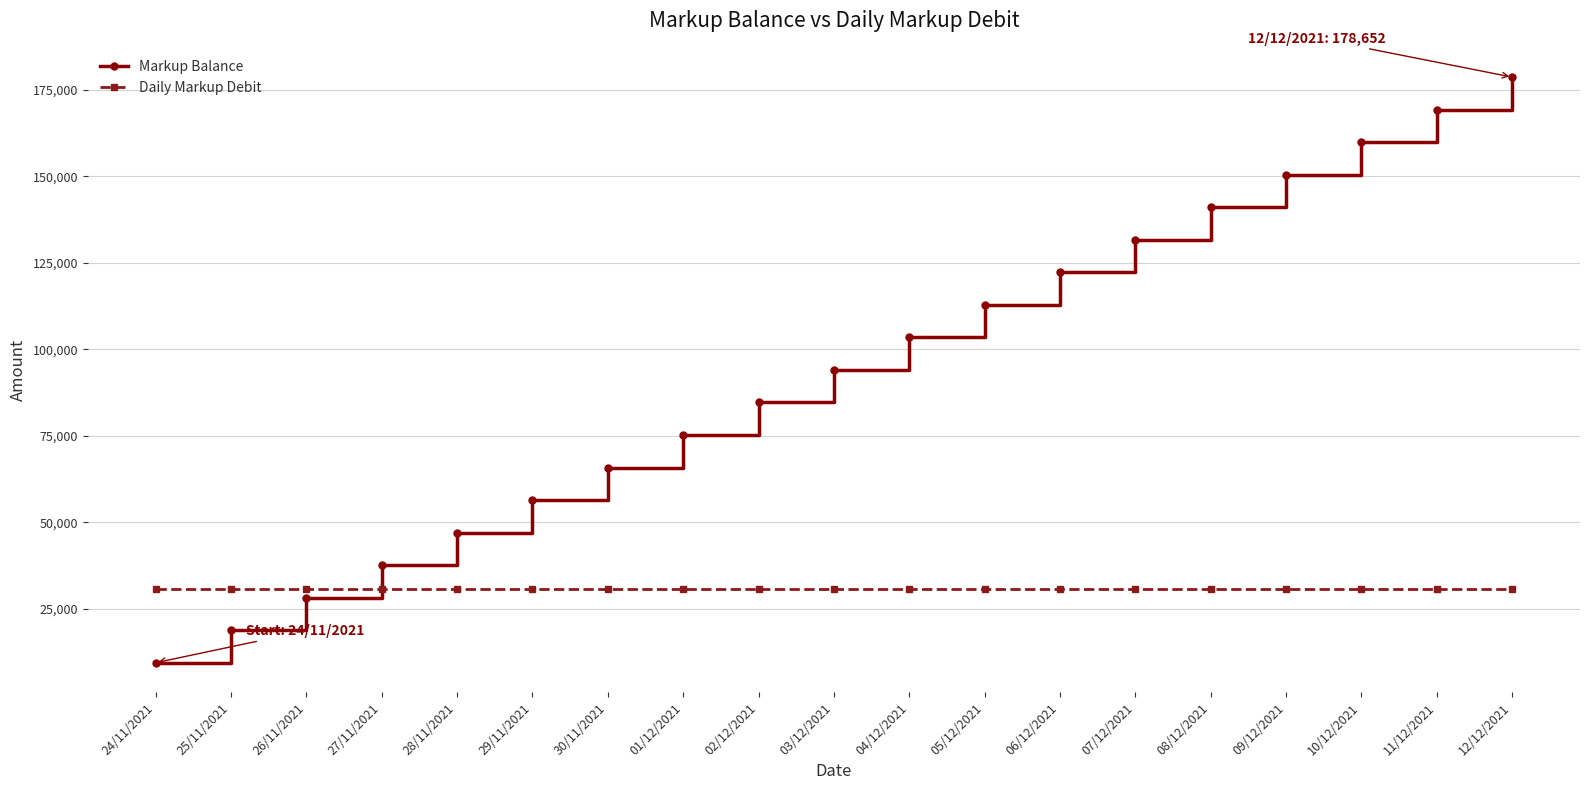

What is the difference between the maximum and minimum values in the Markup Balance series?

169249.3